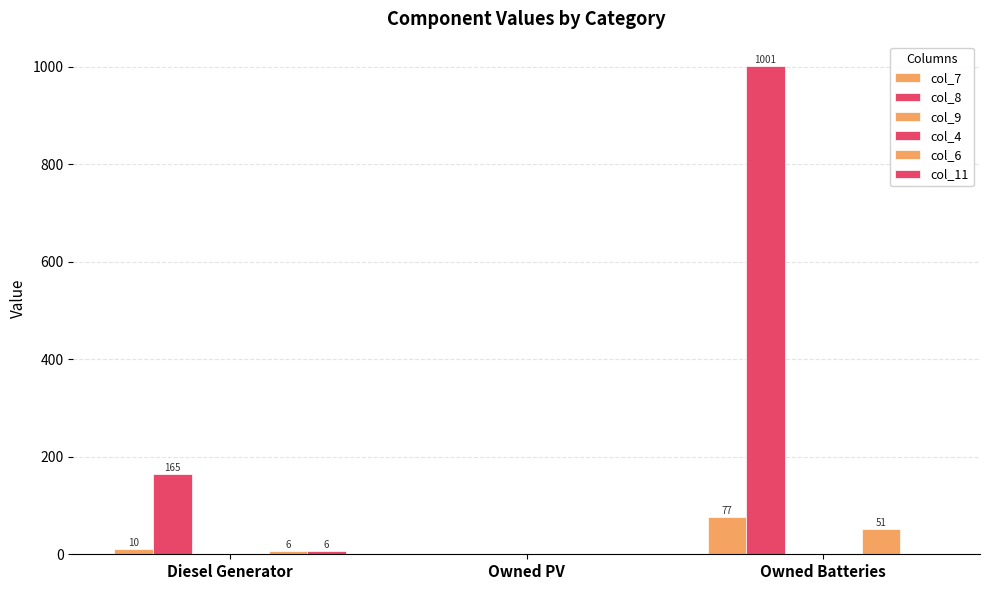

At which category is the sum across all series the highest?

Owned Batteries